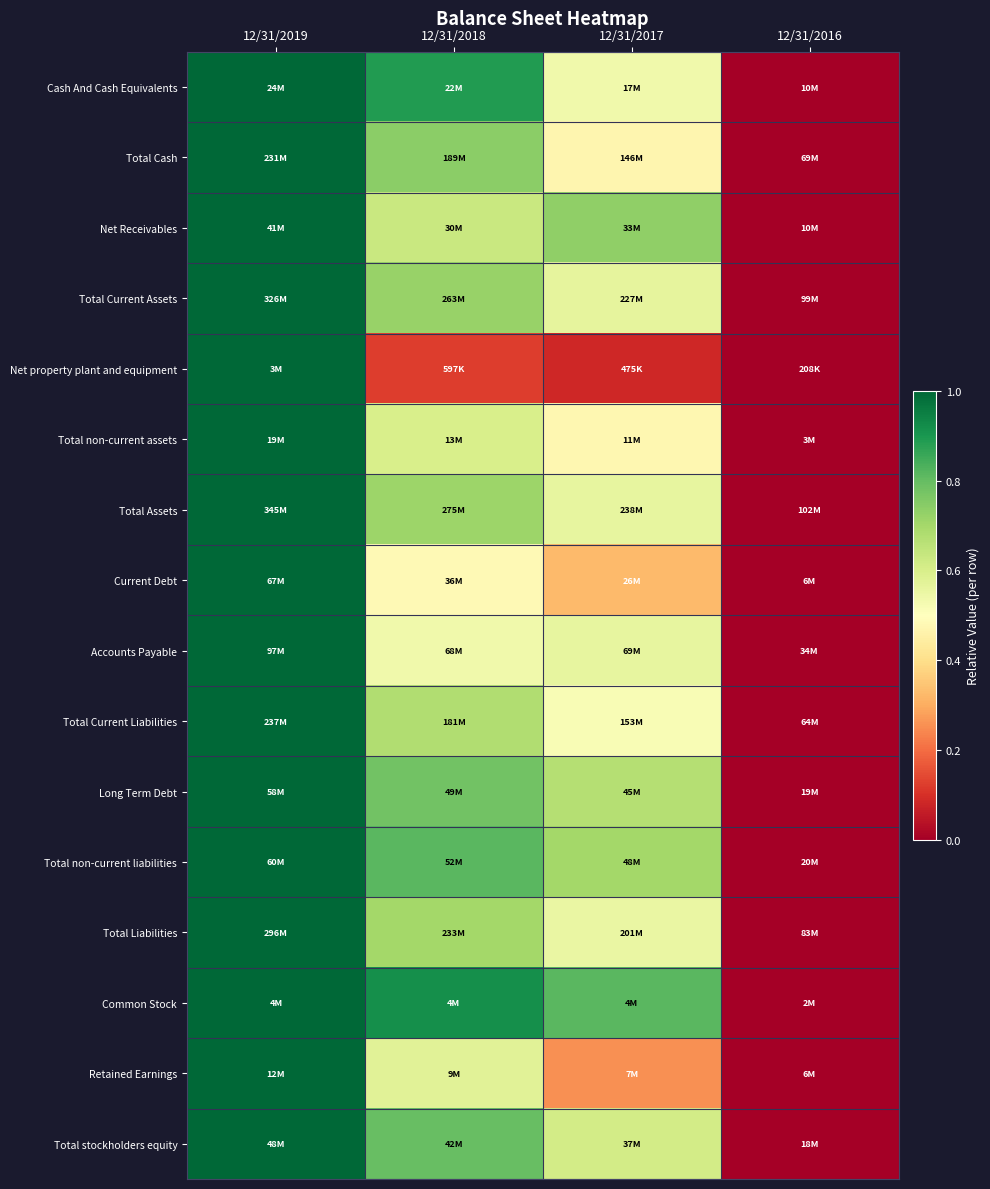

Reading right to left, list all the values displayed in this chart.

Cash And Cash Equivalents: 12/31/2016=0.0	12/31/2017=0.5	12/31/2018=0.9	12/31/2019=1.0
Total Cash: 12/31/2016=0.0	12/31/2017=0.5	12/31/2018=0.7	12/31/2019=1.0
Net Receivables: 12/31/2016=0.0	12/31/2017=0.7	12/31/2018=0.6	12/31/2019=1.0
Total Current Assets: 12/31/2016=0.0	12/31/2017=0.6	12/31/2018=0.7	12/31/2019=1.0
Net property plant and equipment: 12/31/2016=0.0	12/31/2017=0.1	12/31/2018=0.1	12/31/2019=1.0
Total non-current assets: 12/31/2016=0.0	12/31/2017=0.5	12/31/2018=0.6	12/31/2019=1.0
Total Assets: 12/31/2016=0.0	12/31/2017=0.6	12/31/2018=0.7	12/31/2019=1.0
Current Debt: 12/31/2016=0.0	12/31/2017=0.3	12/31/2018=0.5	12/31/2019=1.0
Accounts Payable: 12/31/2016=0.0	12/31/2017=0.6	12/31/2018=0.5	12/31/2019=1.0
Total Current Liabilities: 12/31/2016=0.0	12/31/2017=0.5	12/31/2018=0.7	12/31/2019=1.0
Long Term Debt: 12/31/2016=0.0	12/31/2017=0.7	12/31/2018=0.8	12/31/2019=1.0
Total non-current liabilities: 12/31/2016=0.0	12/31/2017=0.7	12/31/2018=0.8	12/31/2019=1.0
Total Liabilities: 12/31/2016=0.0	12/31/2017=0.6	12/31/2018=0.7	12/31/2019=1.0
Common Stock: 12/31/2016=0.0	12/31/2017=0.8	12/31/2018=0.9	12/31/2019=1.0
Retained Earnings: 12/31/2016=0.0	12/31/2017=0.3	12/31/2018=0.6	12/31/2019=1.0
Total stockholders equity: 12/31/2016=0.0	12/31/2017=0.6	12/31/2018=0.8	12/31/2019=1.0